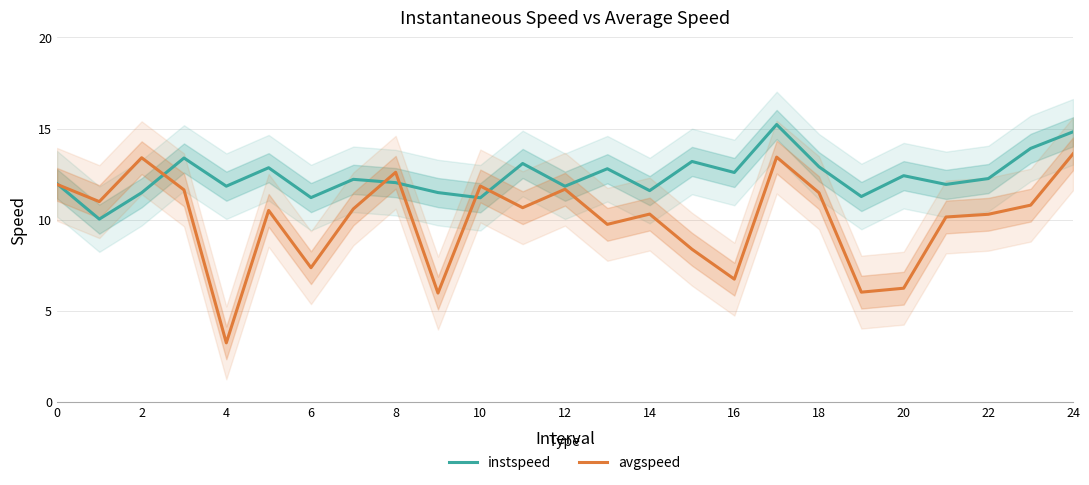

At which label is avgspeed closest to 8?

15